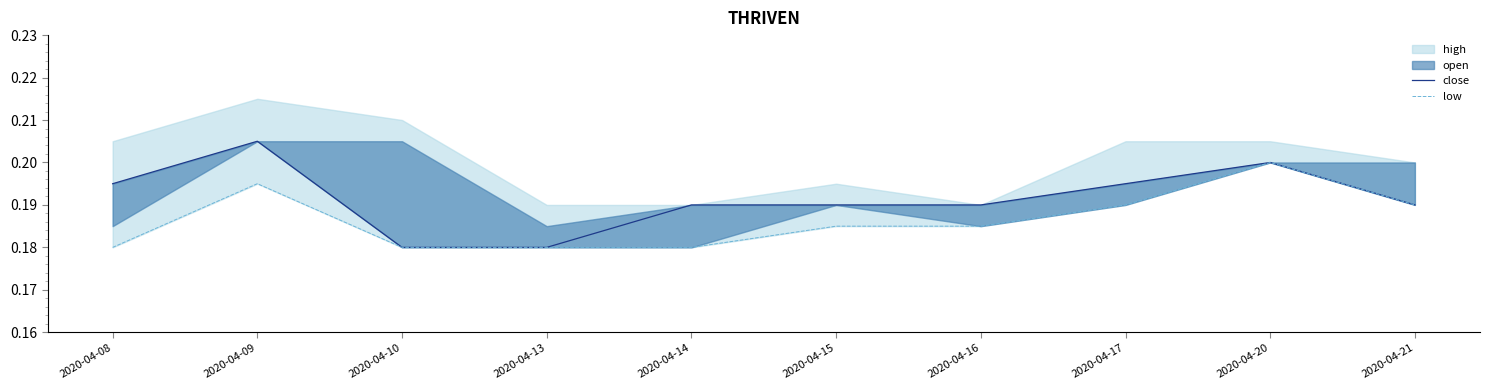

The low series shows 0.2 at 2020-04-10. True or false?

True